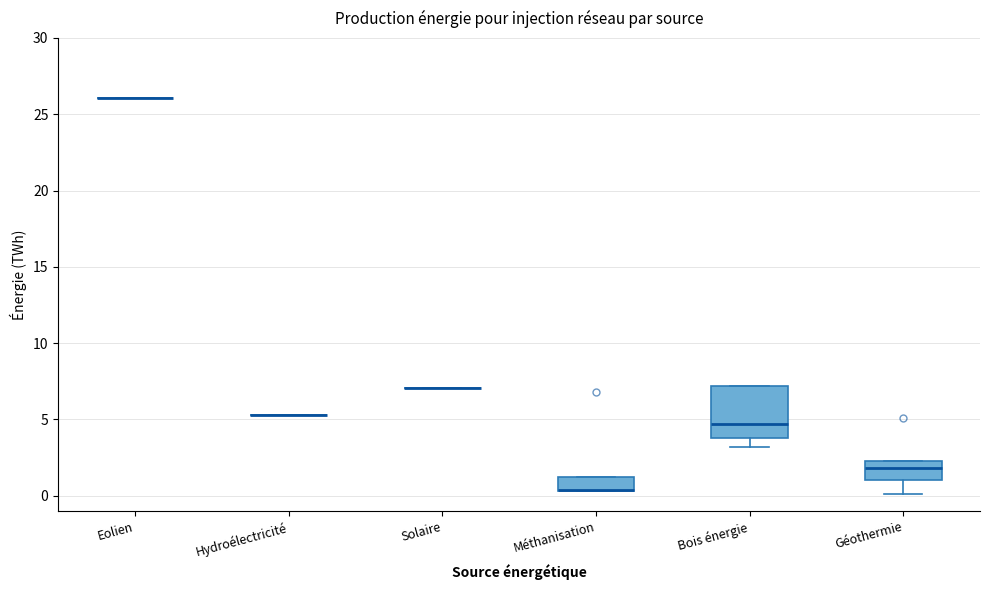

Reading left to right, read every box against the y-axis: the position of its median line, the range the box covers, and the ends of its whiskers. The values are not printed on the chart, so give them approximately, as read against the axis.

Eolien: box collapsed to a line at 26.0, whiskers 26.0 to 26.0
Hydroélectricité: box collapsed to a line at 5.5, whiskers 5.5 to 5.5
Solaire: box collapsed to a line at 7.0, whiskers 7.0 to 7.0
Méthanisation: median 0.5 (drawn on the box's lower edge), box 0.5 to 1.0, whiskers 0.5 to 1.0
Bois énergie: median 4.5, box 4.0 to 7.0, whiskers 3.0 to 7.0
Géothermie: median 2.0, box 1.0 to 2.5, whiskers 0.0 to 2.5